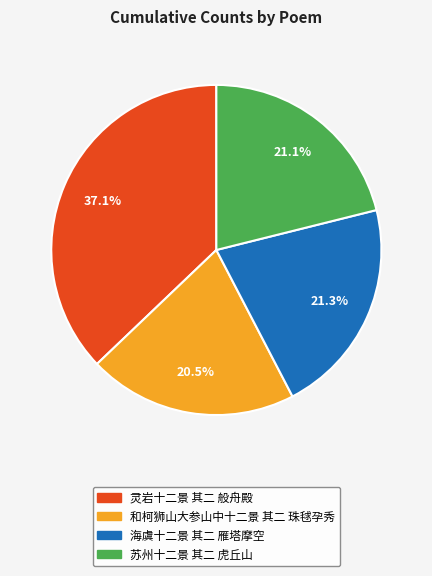

Which category has the biggest portion of the pie?

灵岩十二景 其二 般舟殿